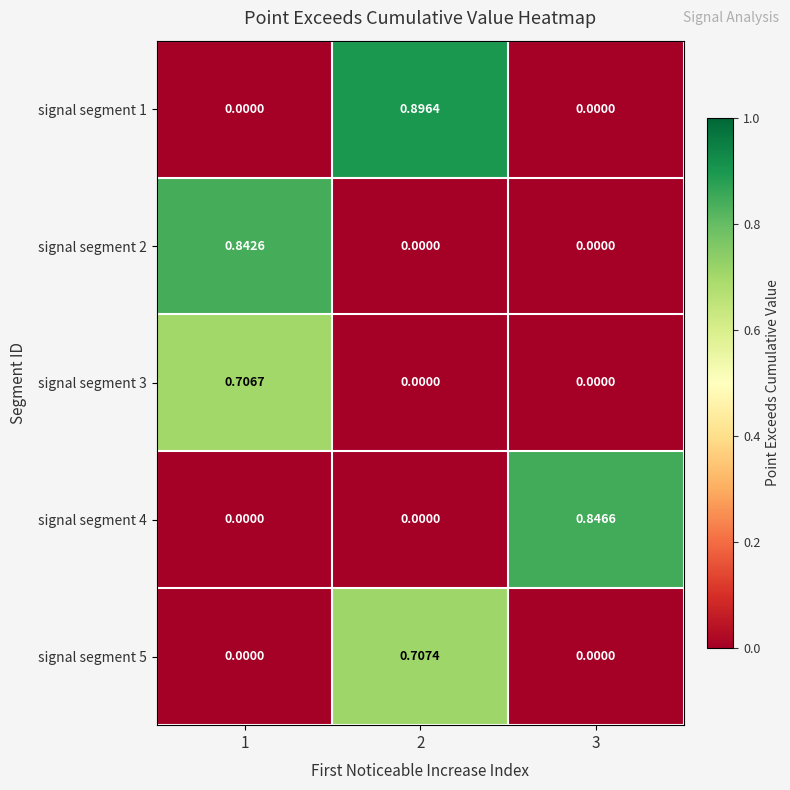

Count the number of categories in the chart.

3